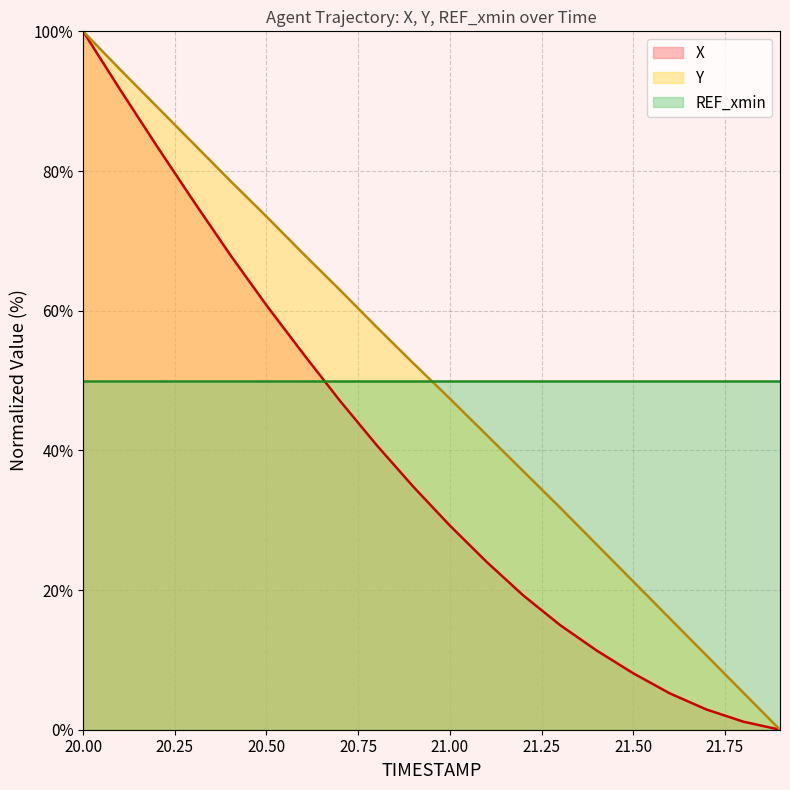

At which label does X first exceed 34?

20.00